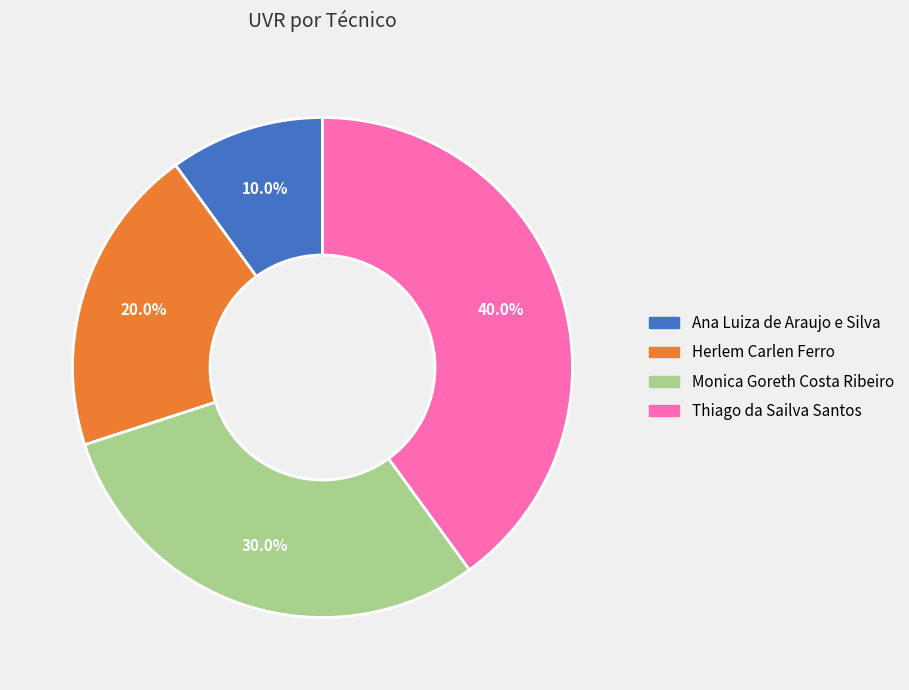

Combined, what portion of the pie is Ana Luiza de Araujo e Silva and Monica Goreth Costa Ribeiro?

40.0%